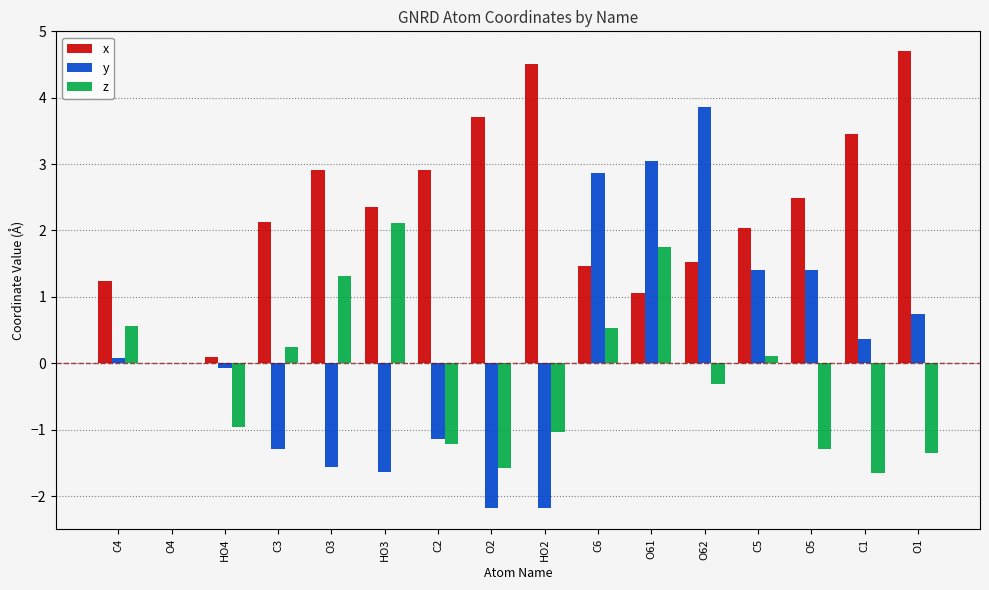

How many categories are shown in the chart?

16